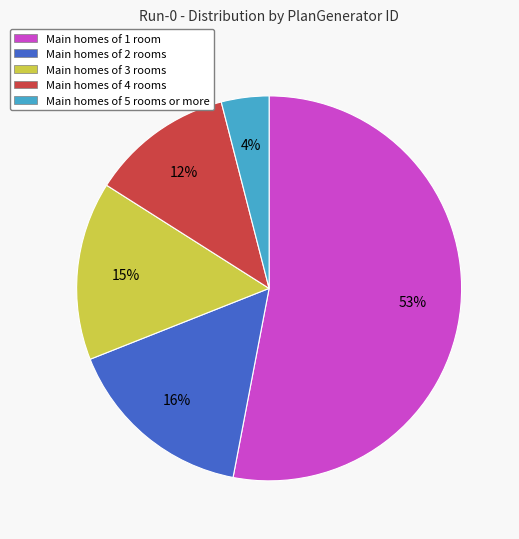

The Main homes of 1 room slice represents 53% of the pie. True or false?

True